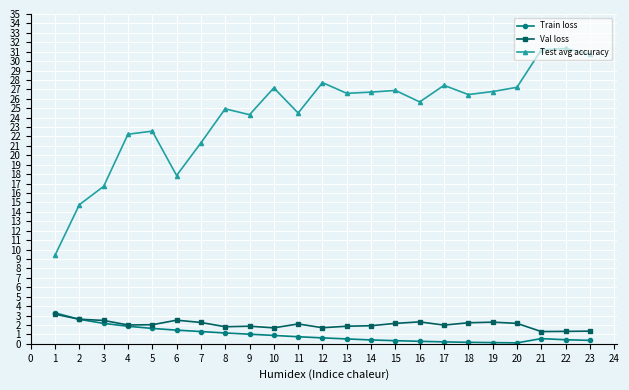

The Val loss series shows 3.2 at 13. True or false?

False